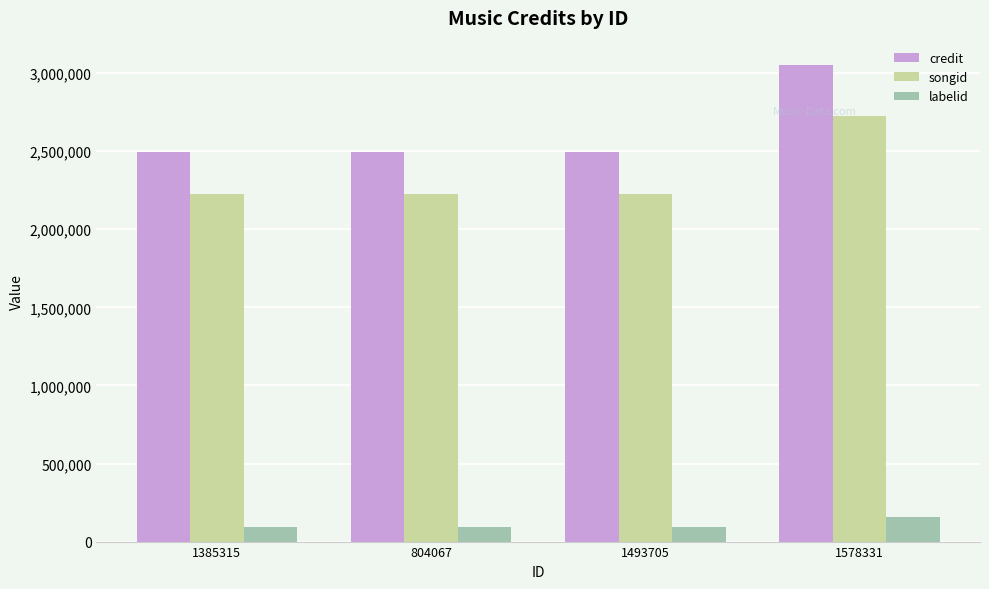

Is it true that credit equals 3963124 at 1493705?

False